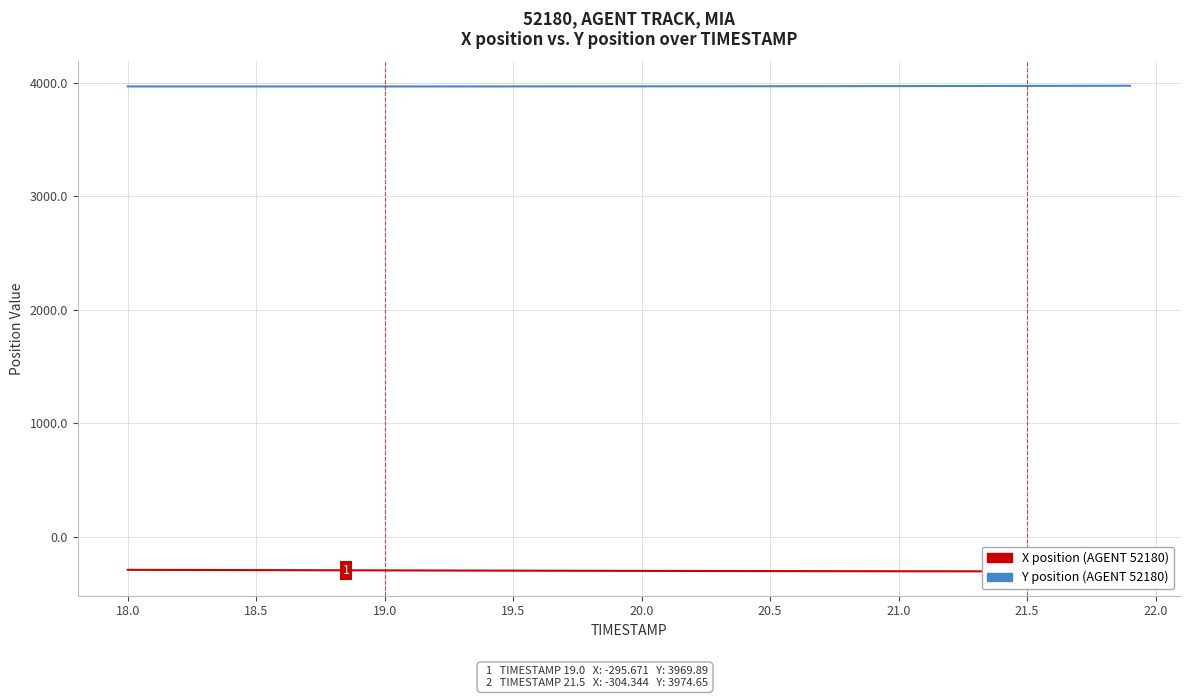

What is the difference between the maximum and minimum values in the Y position (AGENT 52180) series?

6.3